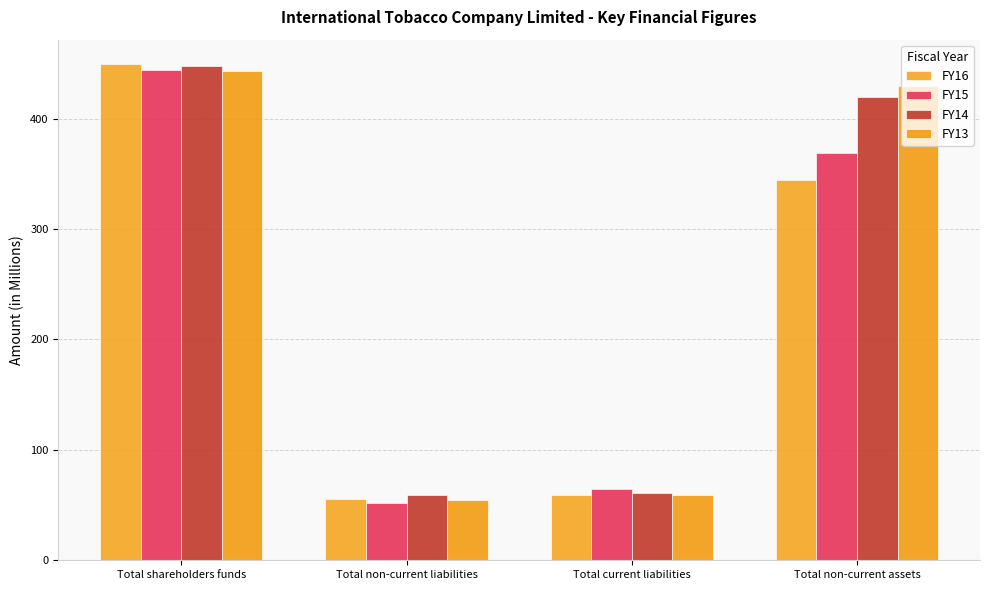

What is the sum of the FY13 values at Total non-current assets and Total shareholders funds?

873.2